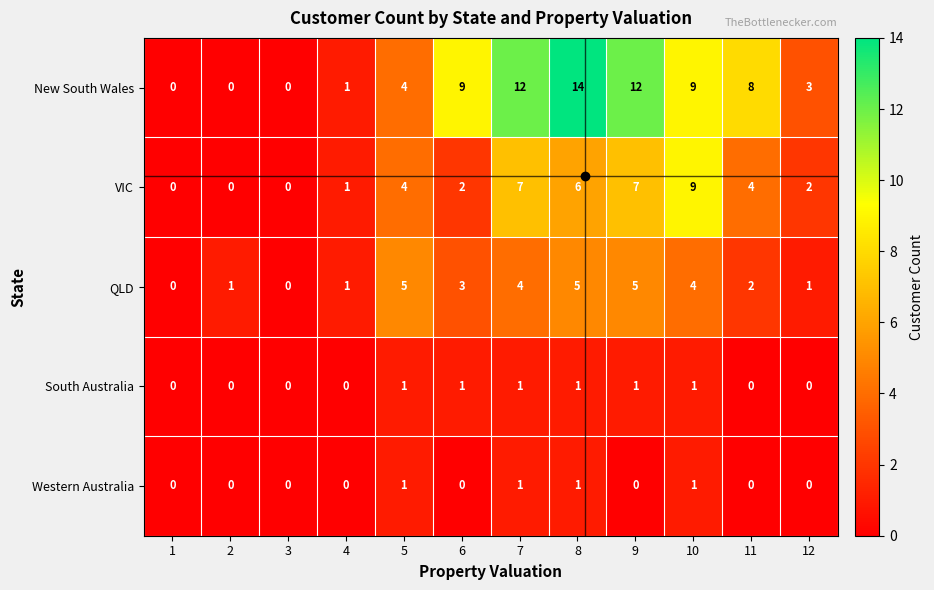

At which category does the chart reach its peak across all series?

8